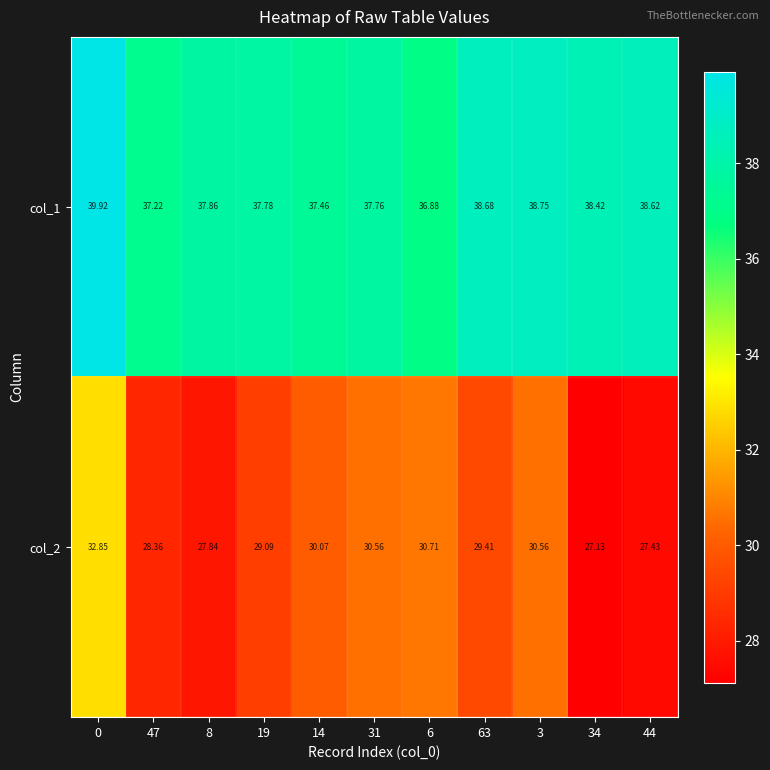

Which series has the largest total across all categories?

col_1